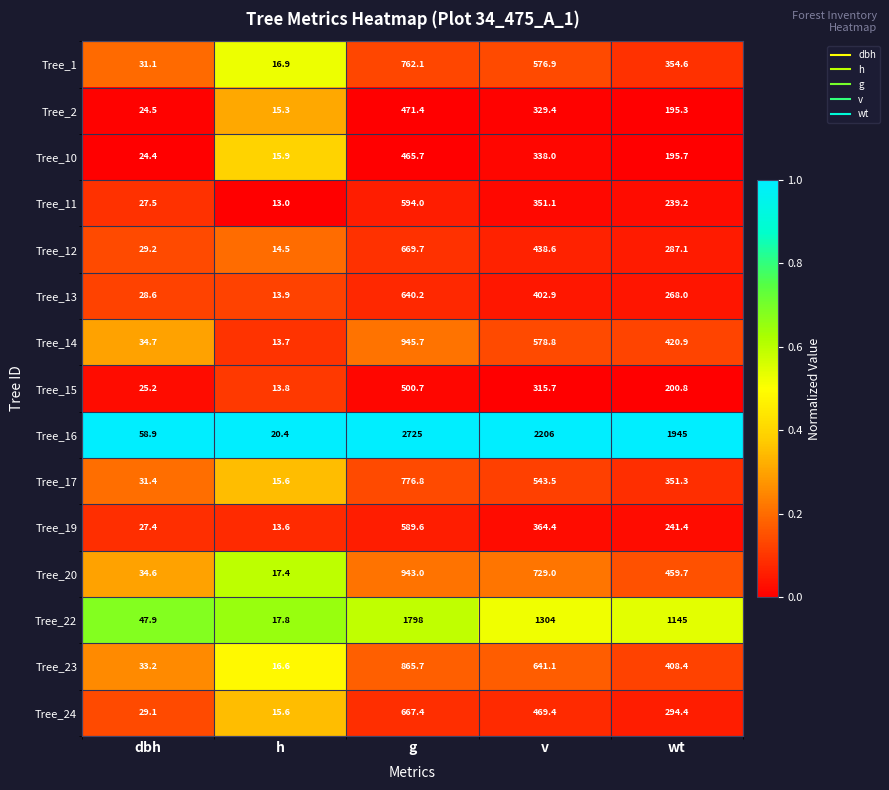

At which category is the sum across all series the highest?

g